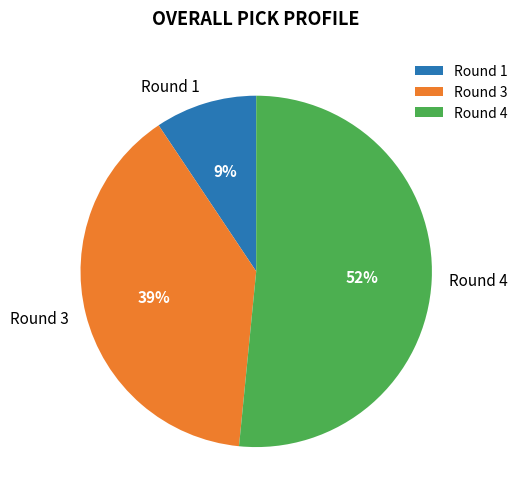

Which slice is the largest?

Round 4